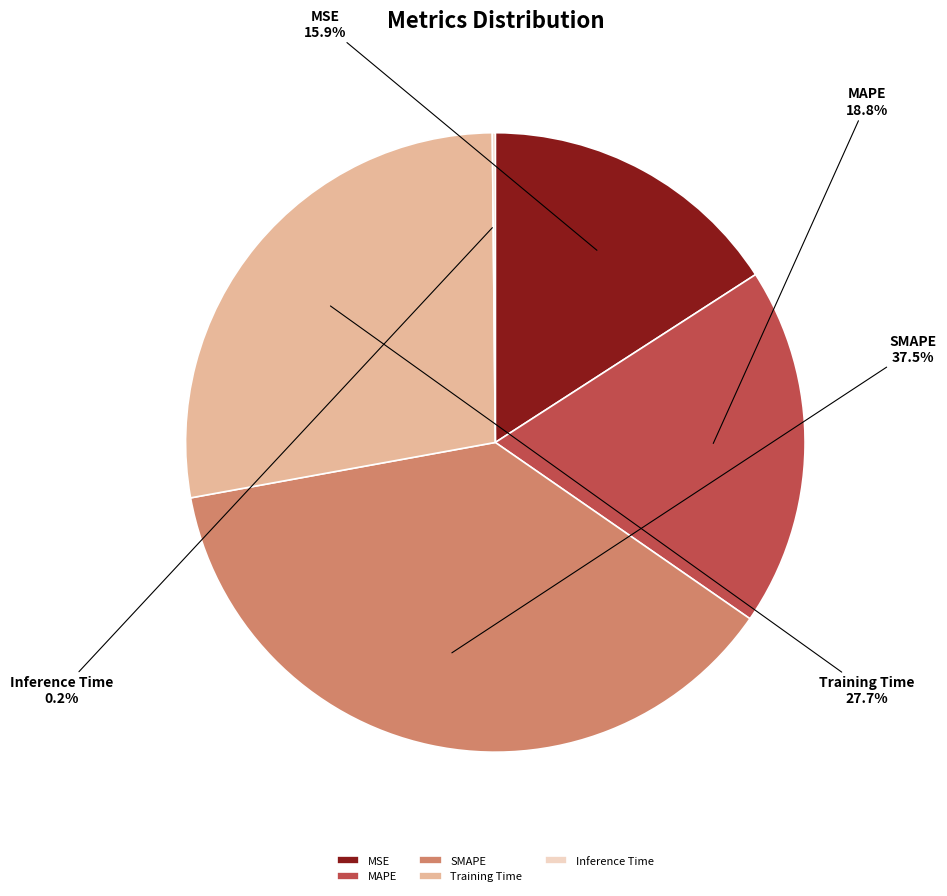

What percentage is the MAPE slice, to the nearest percent?

19%